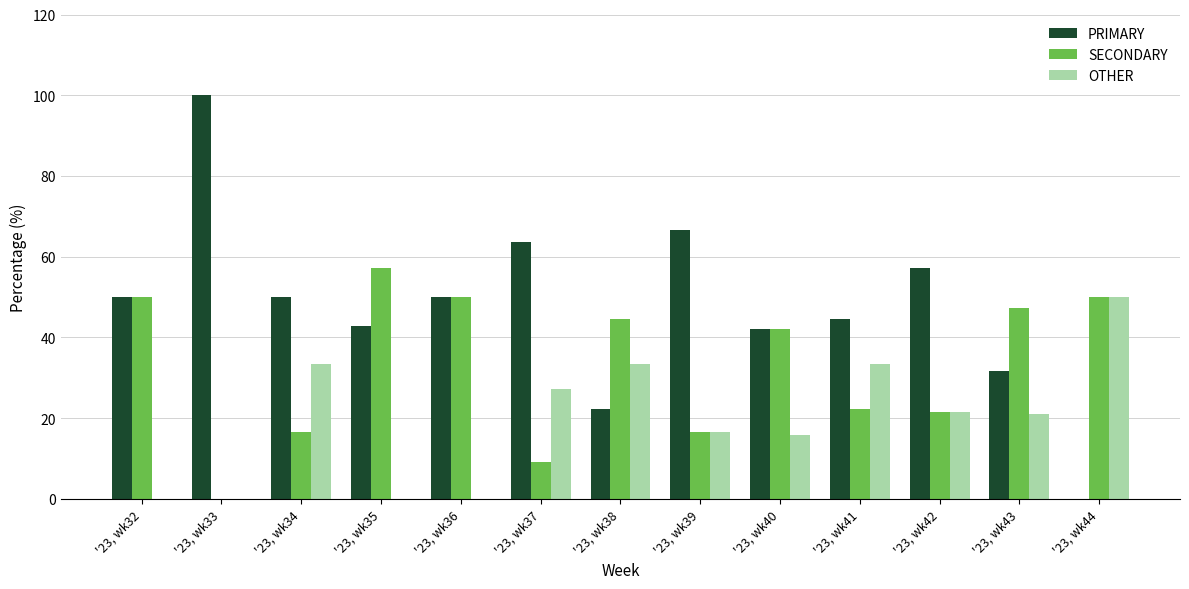

What is the sum of the SECONDARY values at '23, wk39 and '23, wk43?

64.0